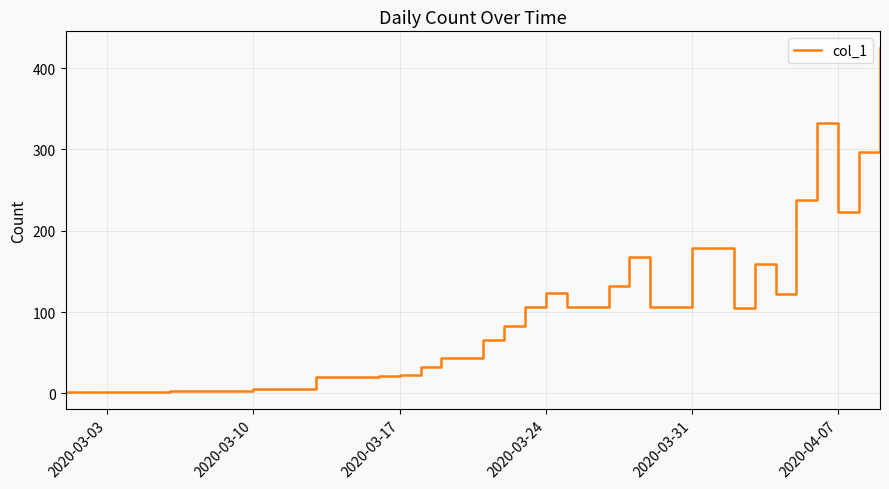

What is the maximum value shown in the chart?

424